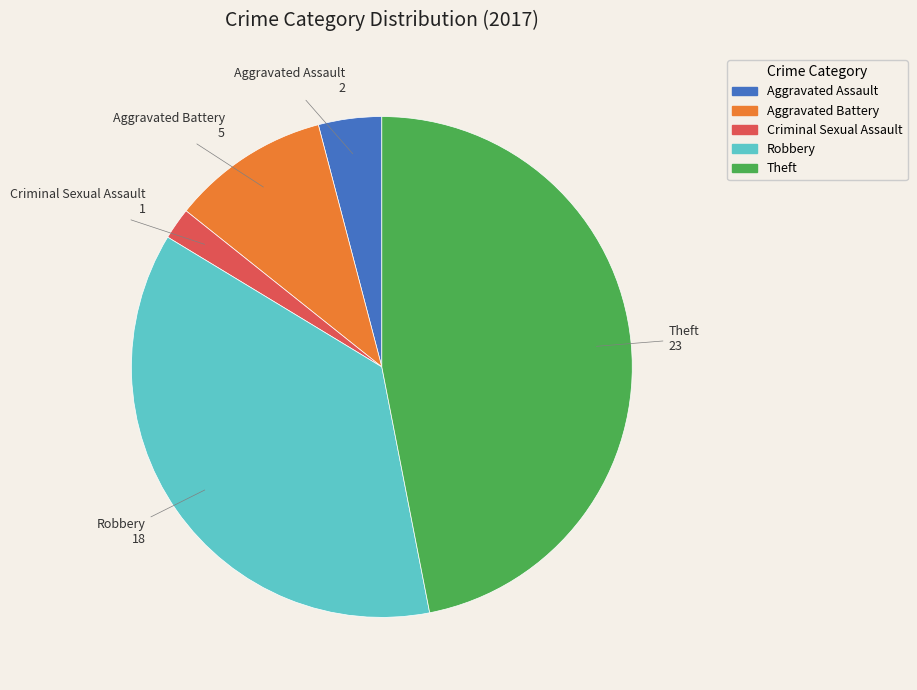

Between Aggravated Battery and Theft, which is larger?

Theft